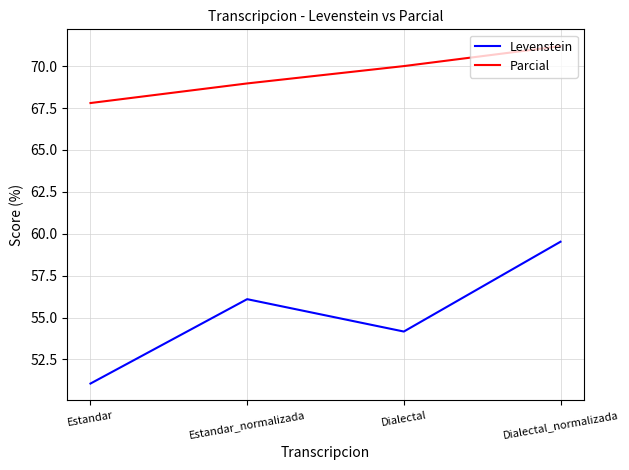

What position from the left is Dialectal_normalizada?

4